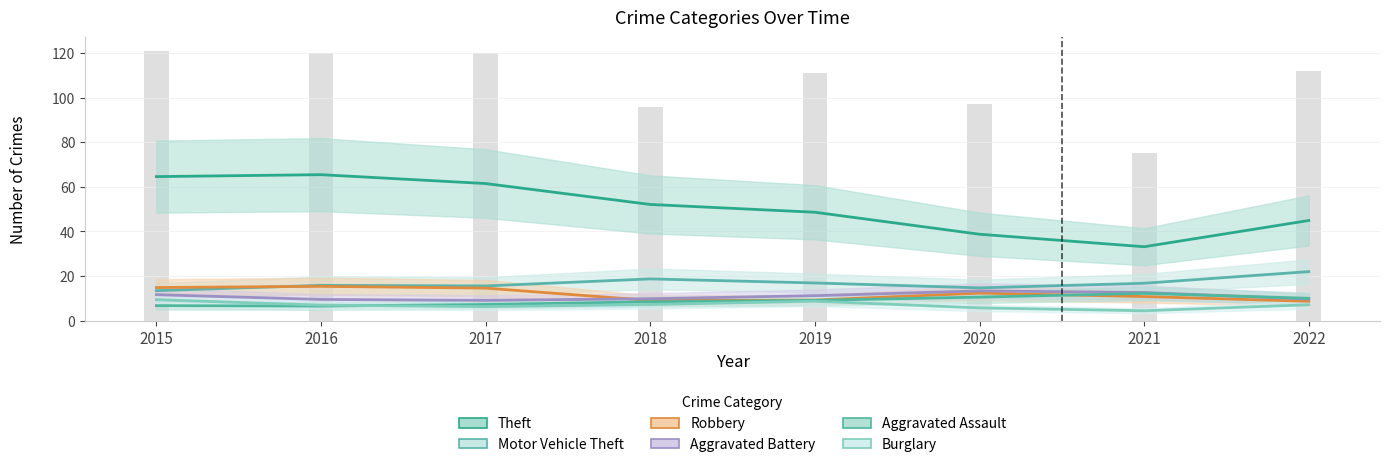

Are the bars grouped side by side (vs. stacked)?

Yes